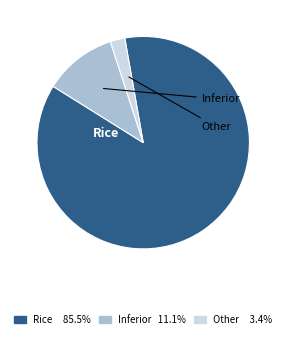

How many segments does this pie chart have?

3